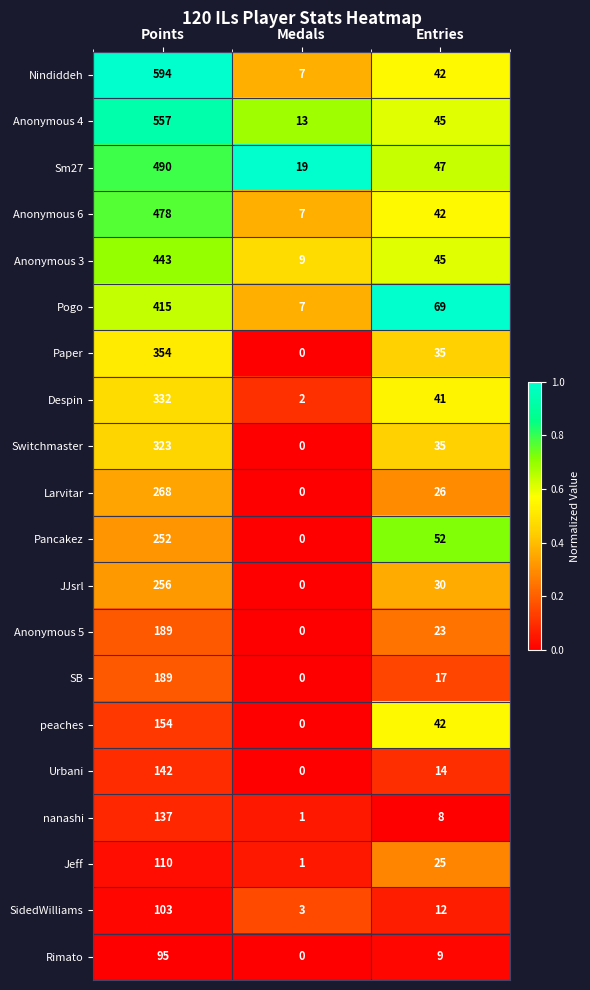

Which series has the largest range (max minus min)?

Nindiddeh